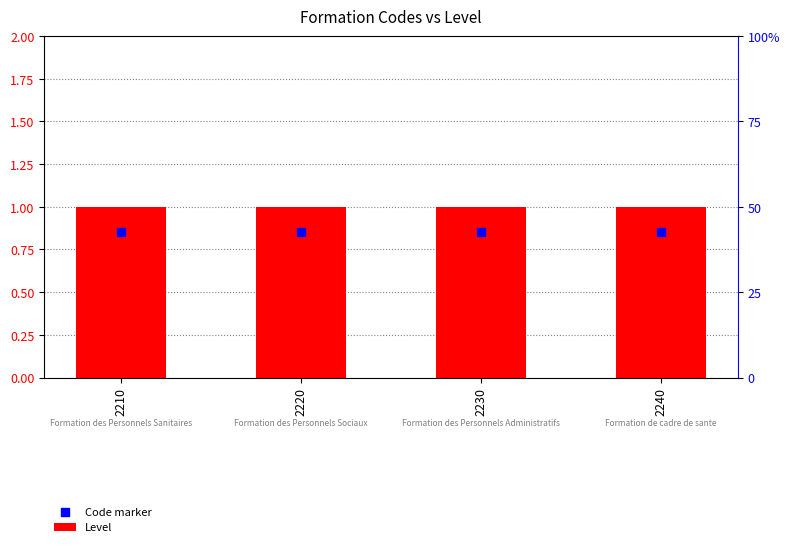

Which series contains the lowest Y value?

Code marker